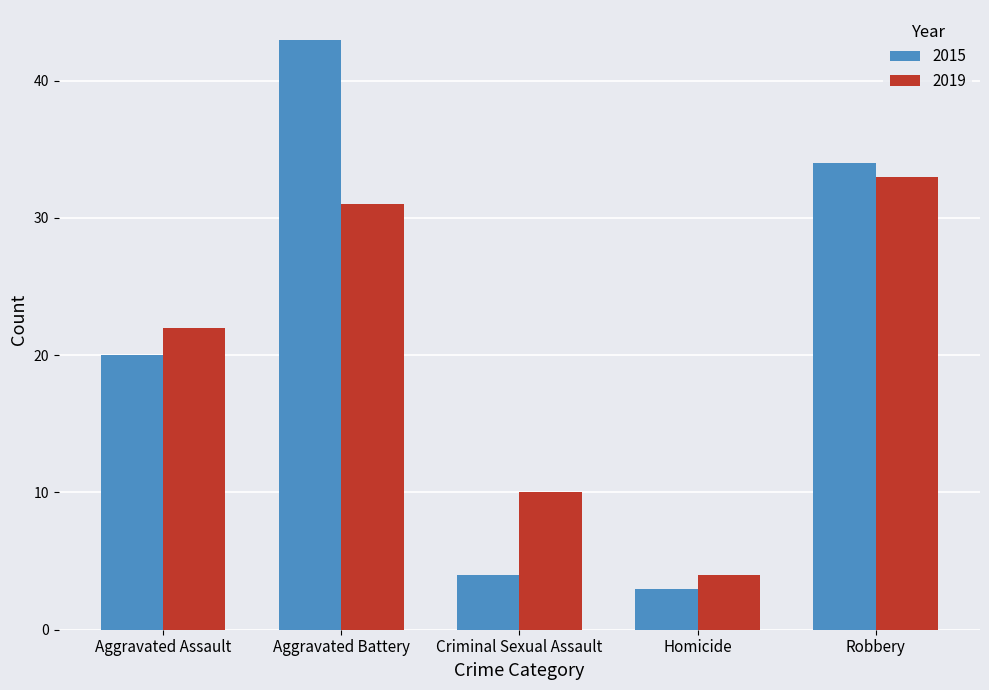

Reading right to left, extract all data points from this chart.

2015: 34	3	4	43	20
2019: 33	4	10	31	22